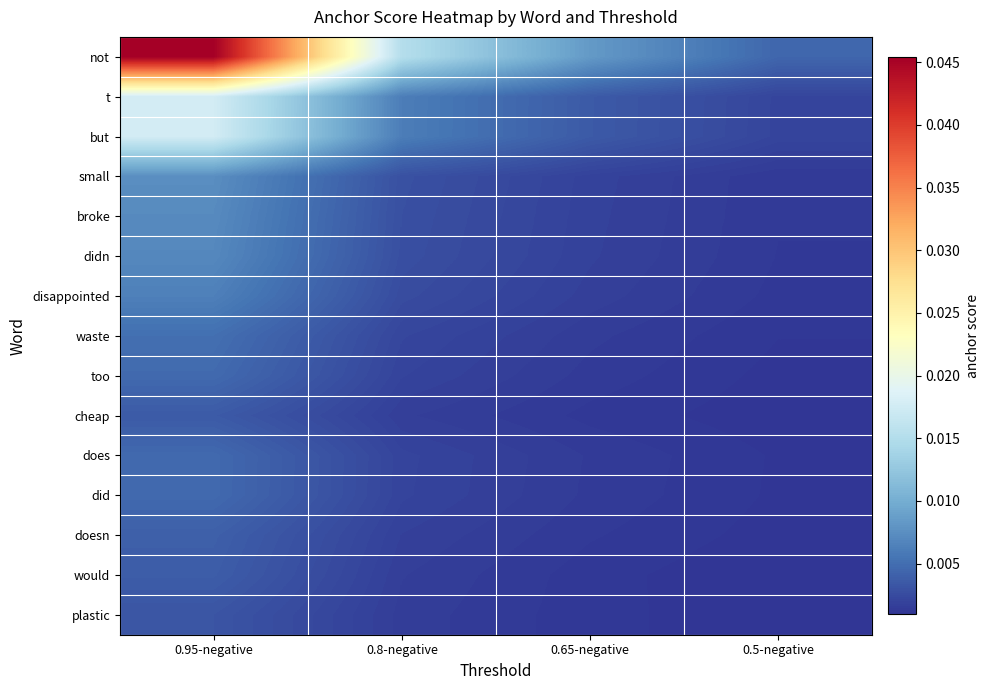

Which label corresponds to the smallest value in the chart?

0.5-negative